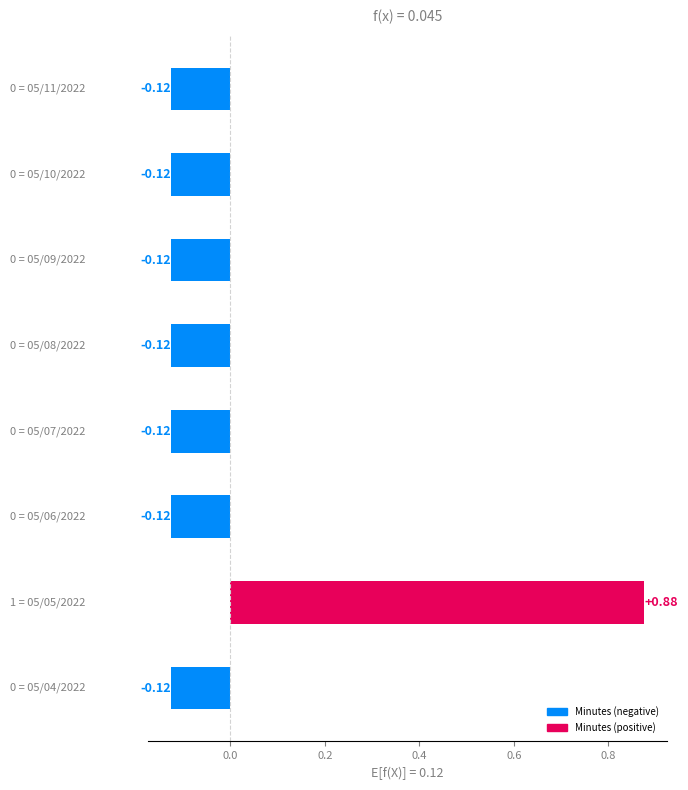

What is the difference between the maximum and second lowest values?

1.0